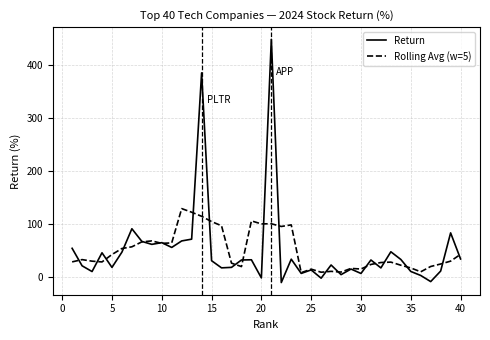

List the series in order of their peak value, lowest first.

Rolling Avg (w=5), Return